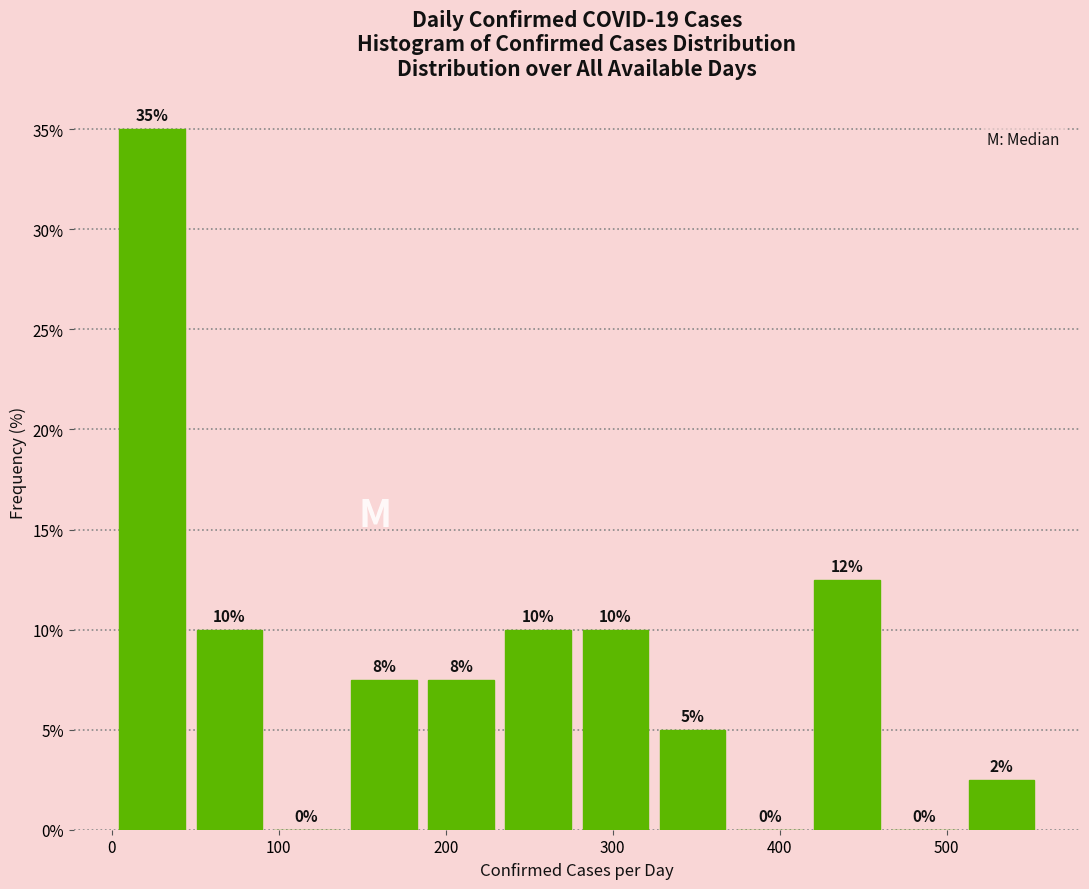

Over which range of the x-axis is the bar tallest?

0 to 50